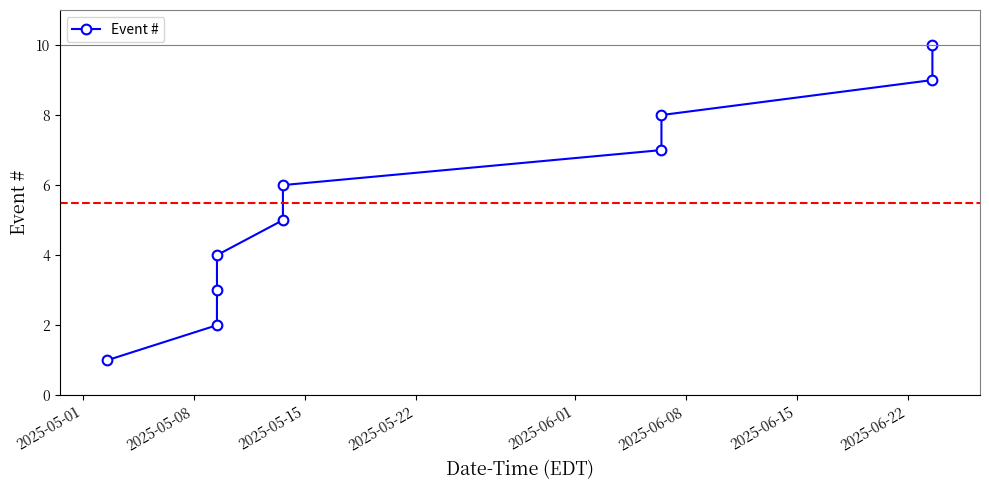

True or false: the data has more than 2 interior local peaks.

False